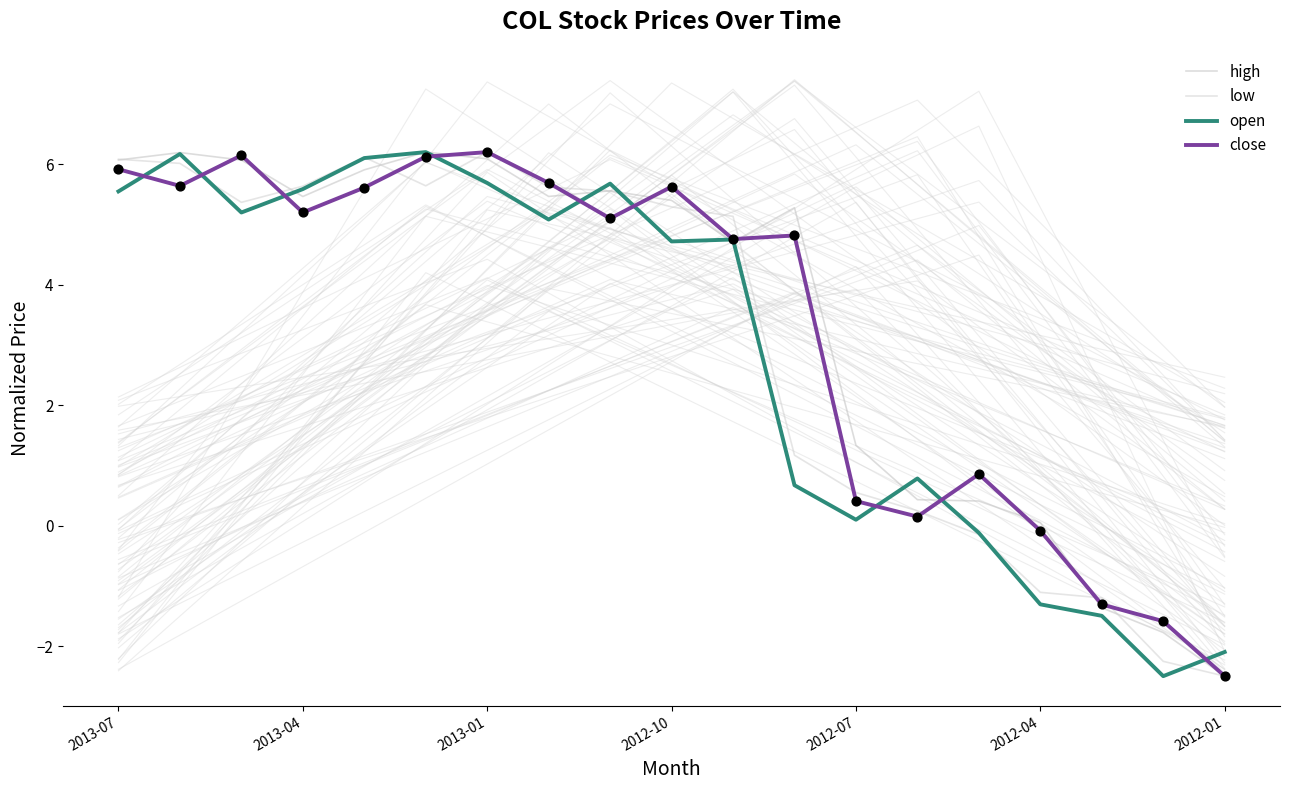

Which series has the largest Y range (max minus min)?

high